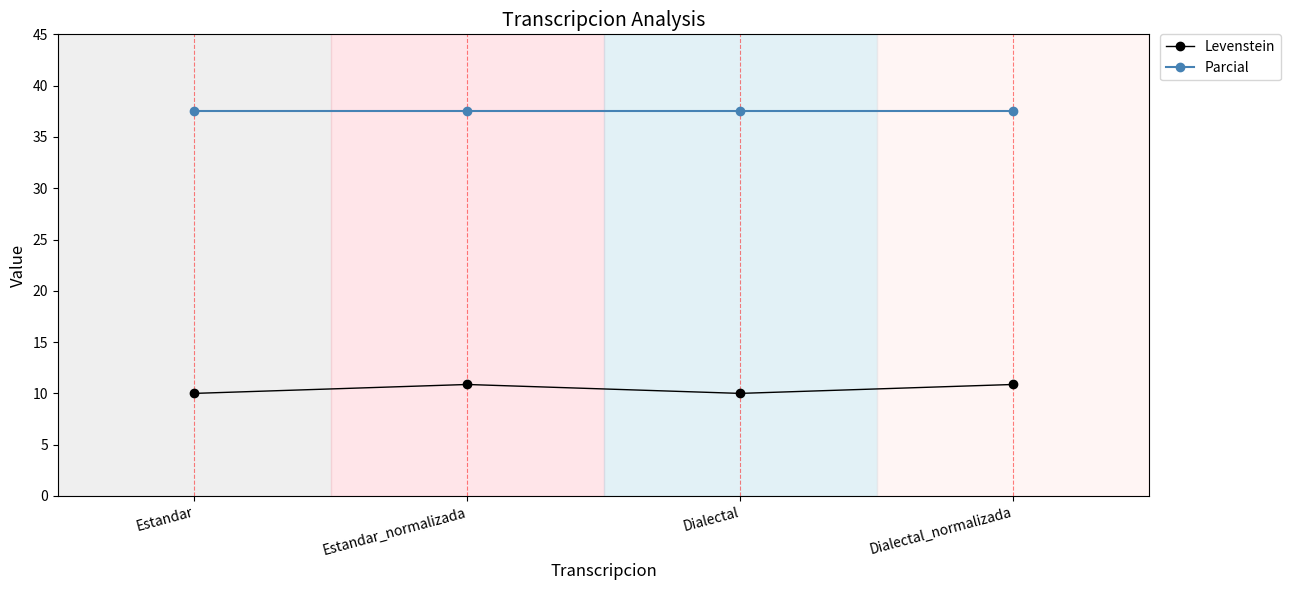

Which series has the largest total across all categories?

Parcial